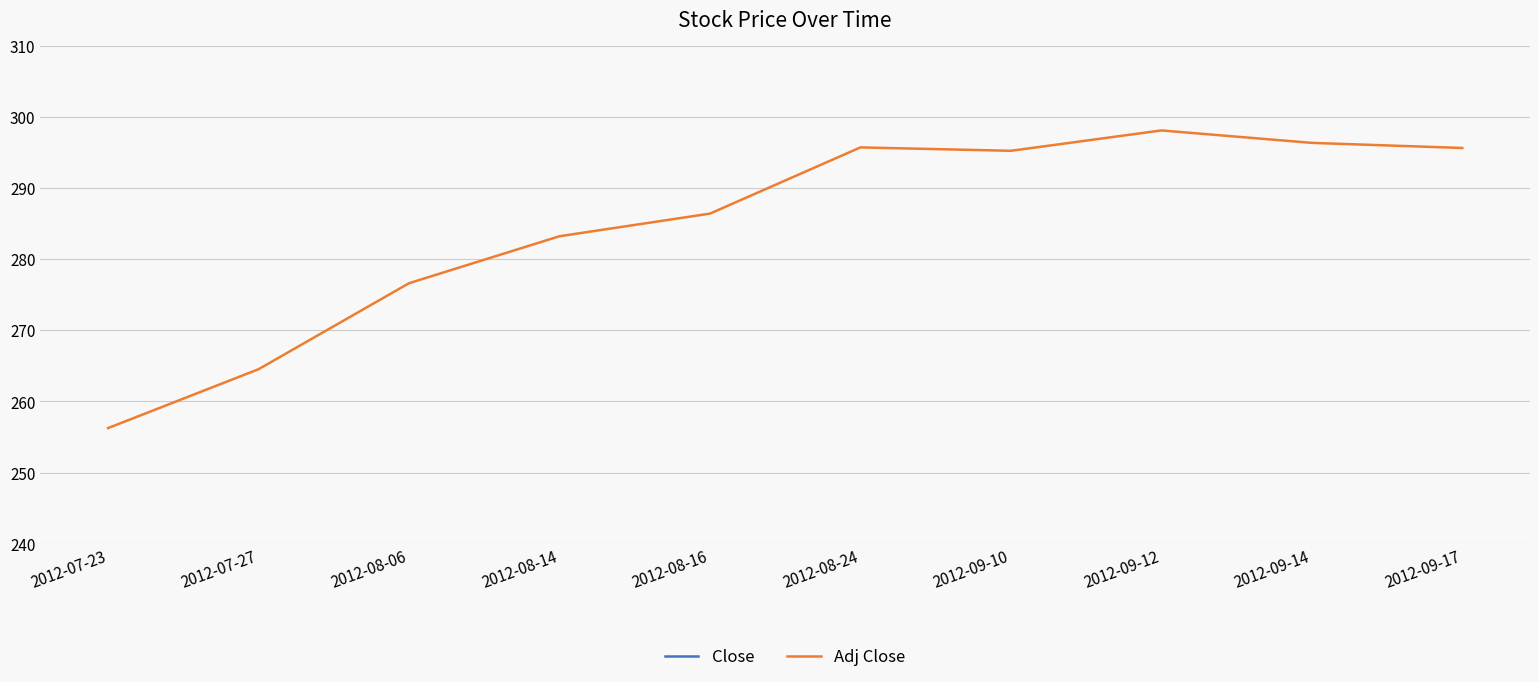

Which series has the largest range (max minus min)?

Close